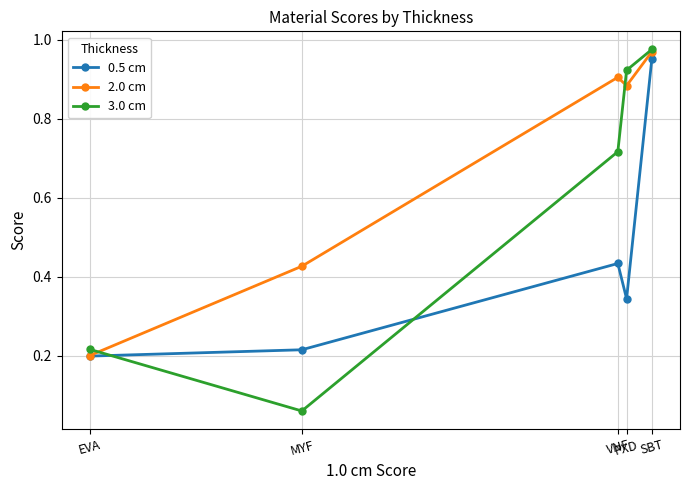

Read the 0.5 cm value at EVA.

0.2